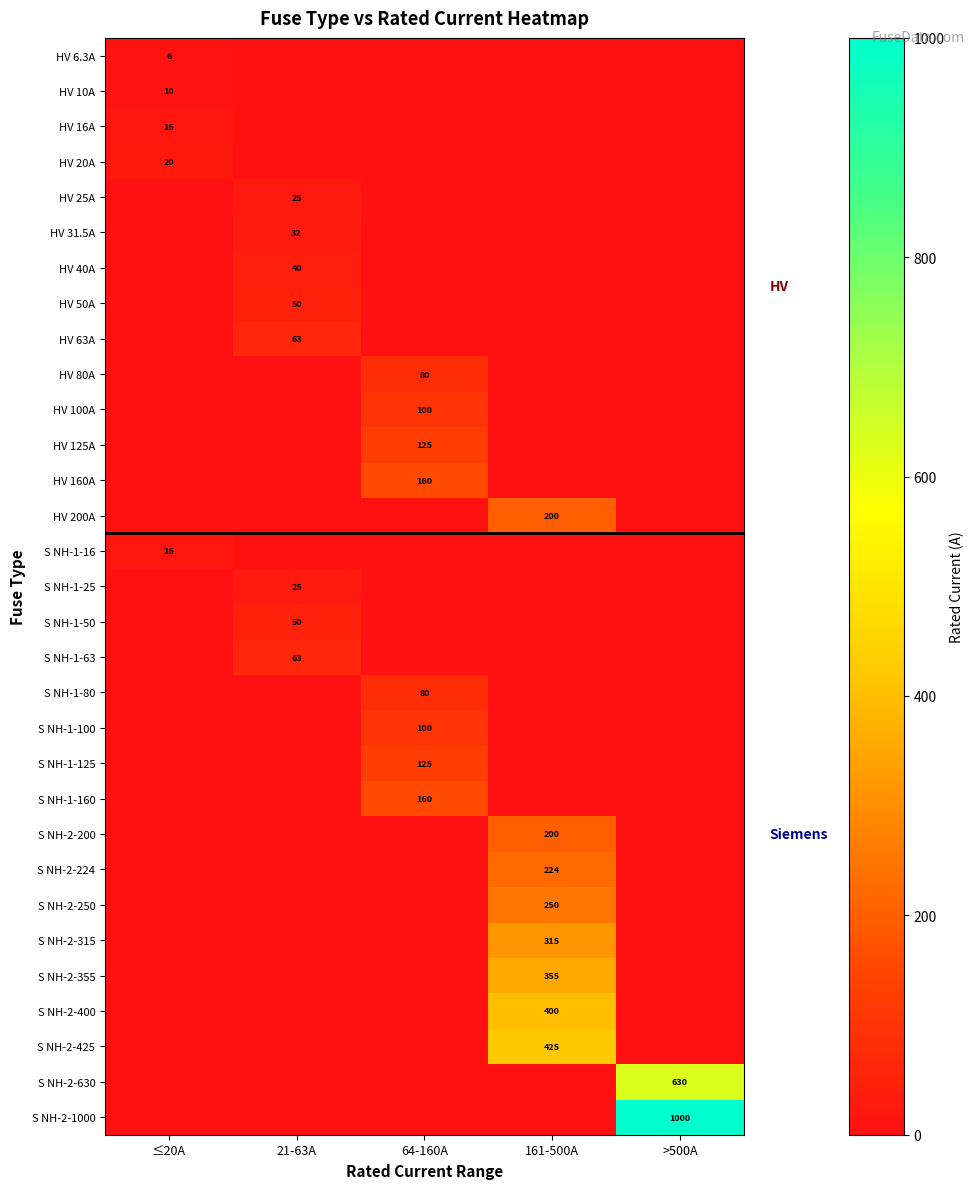

Is it true that S NH-1-50 equals 21 at 21-63A?

False